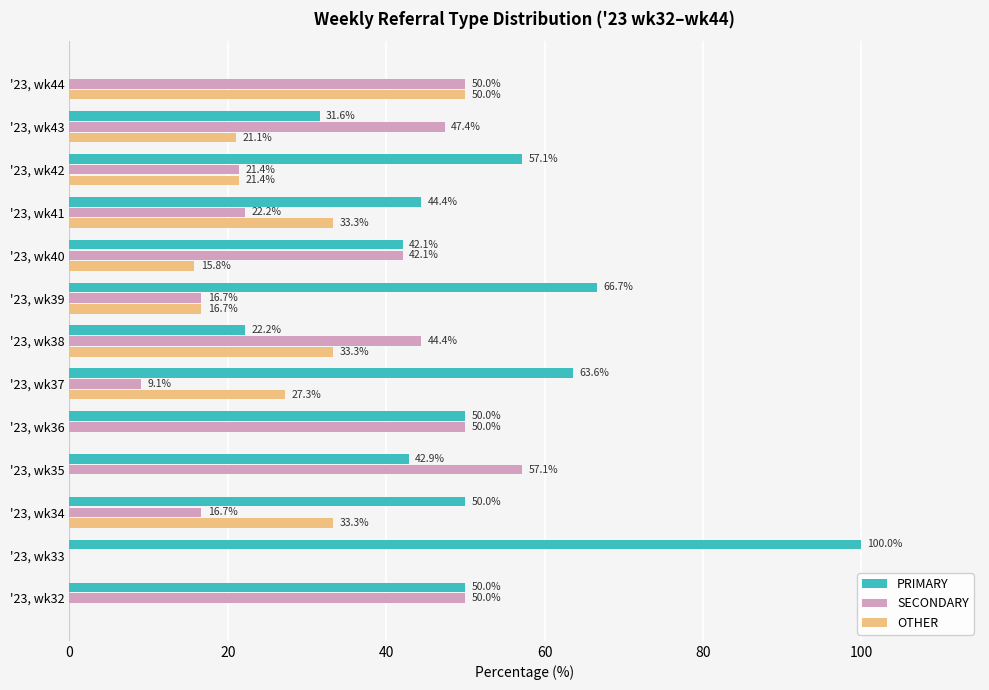

At which category does the chart reach its peak across all series?

'23, wk33